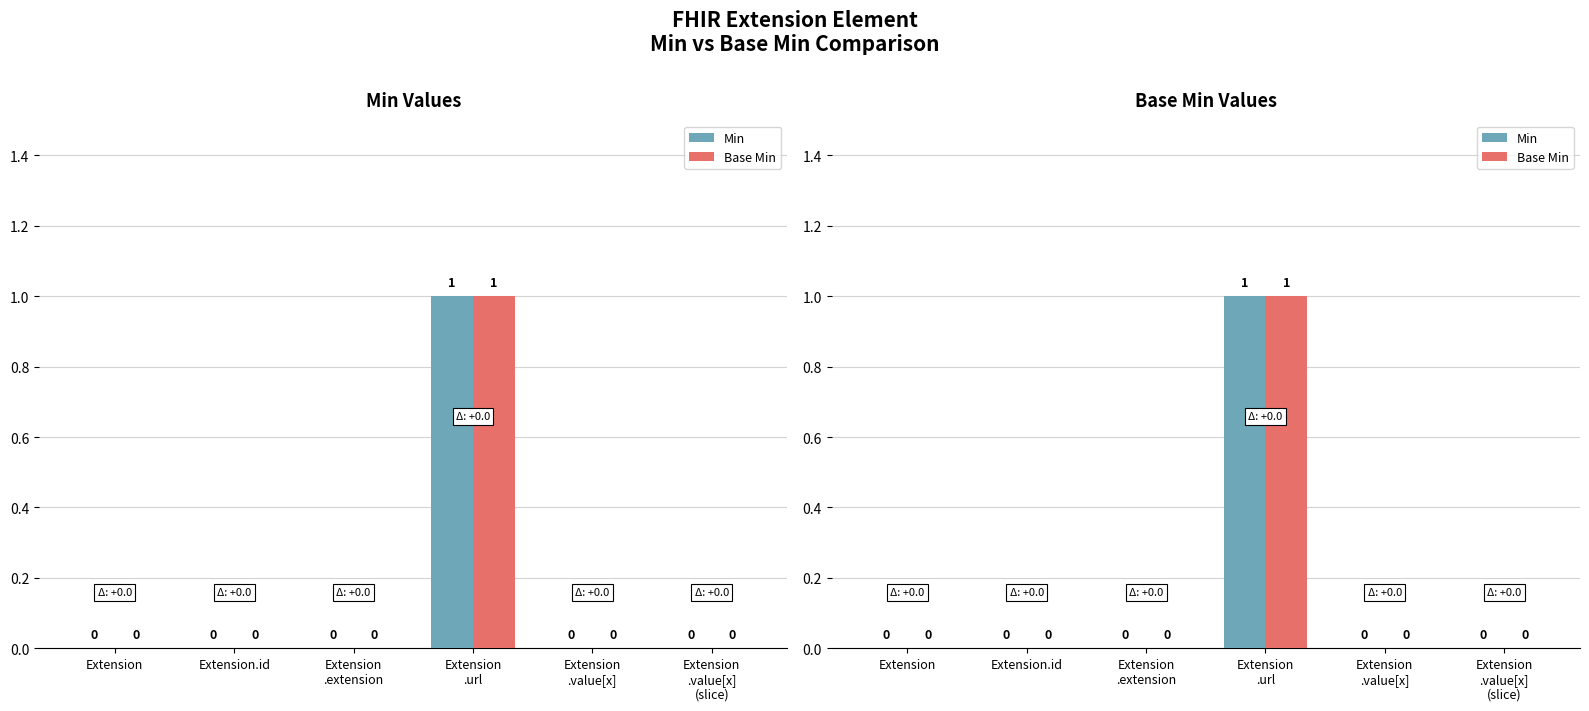

Reading right to left, extract all data points from this chart.

Min: 0	0	1	0	0	0
Base Min: 0	0	1	0	0	0